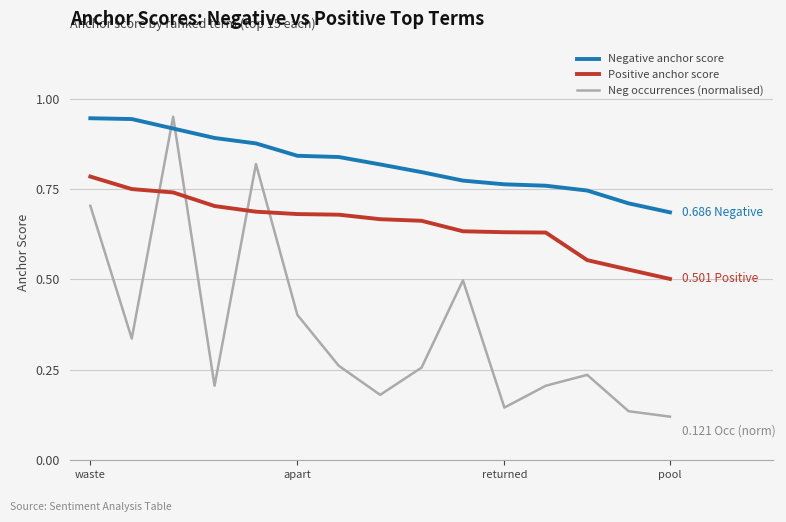

Which series has the largest total across all categories?

Negative anchor score